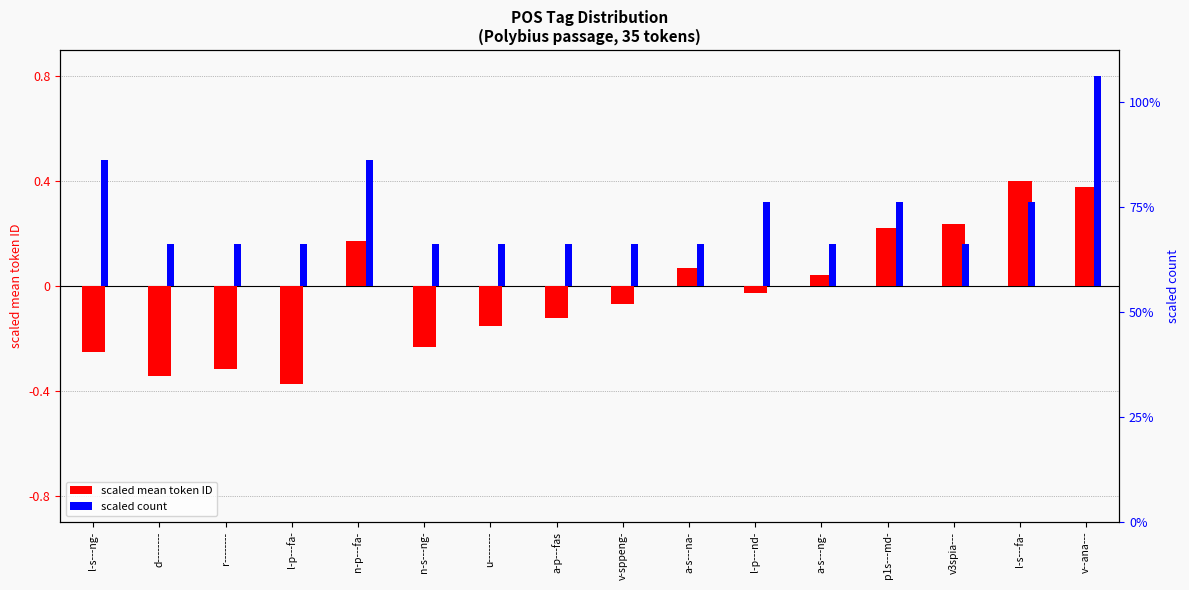

Rank the series at v3spia--- from highest to lowest value.

scaled mean token ID, scaled count